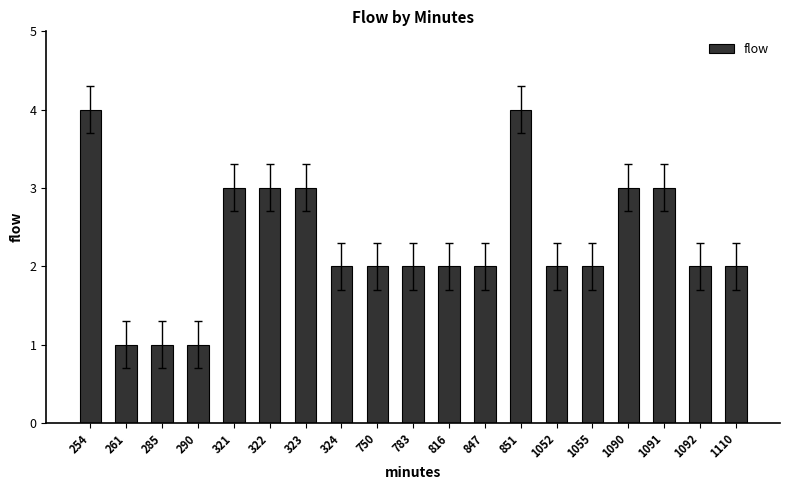

Count the number of categories in the chart.

19